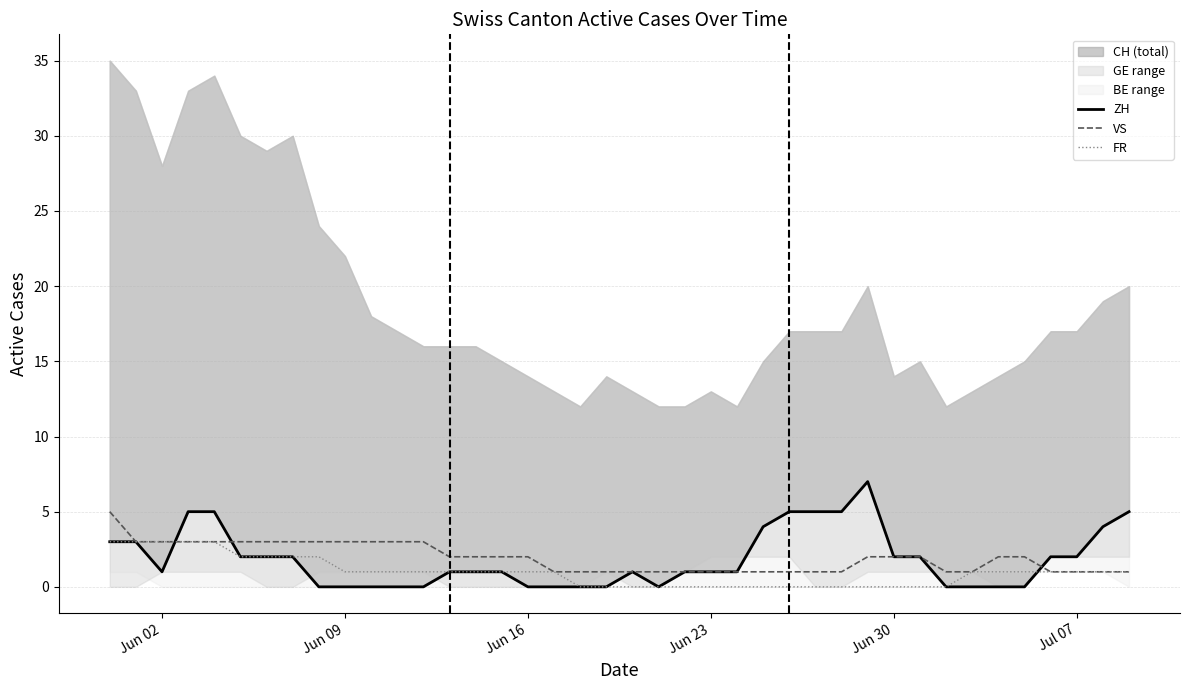

What is the average value of the ZH series?

2